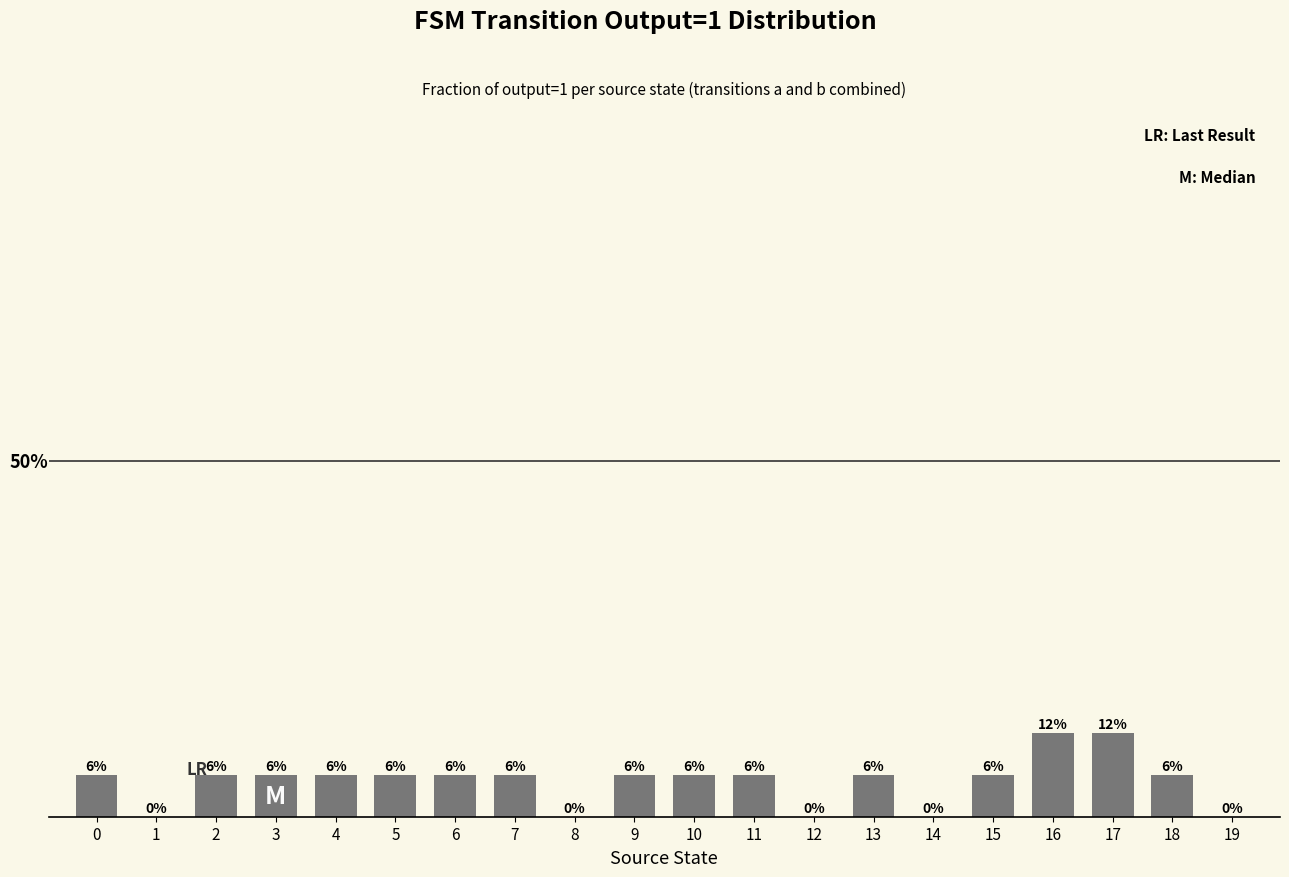

How many data points are above 5?

15